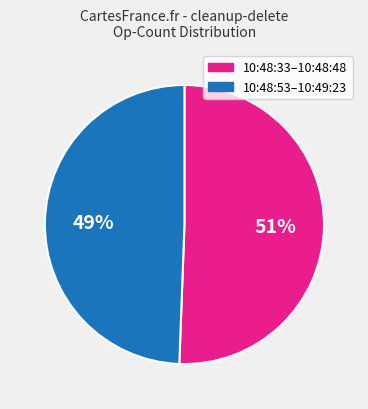

Does any single category account for the majority?

Yes